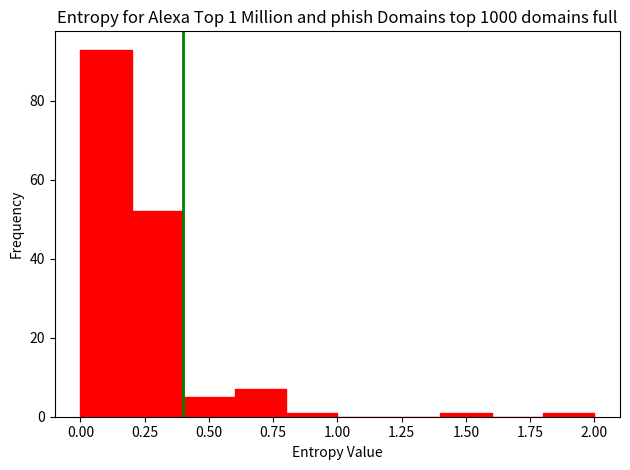

Read against the x-axis, roughly where is the centre of the tallest bar?

0.10